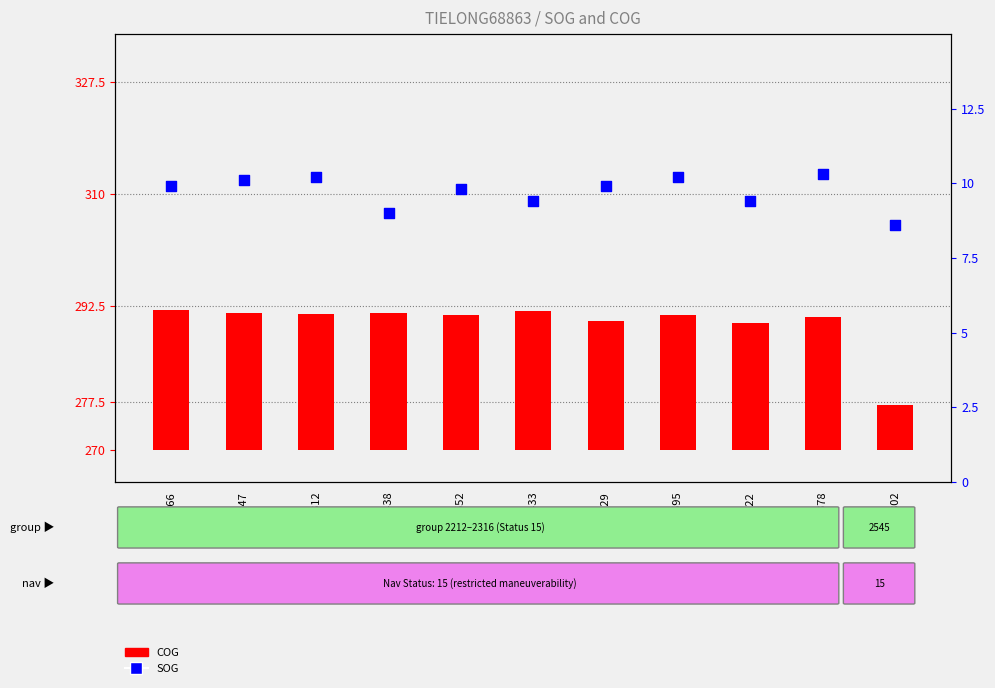

Which series has the largest total across all categories?

COG